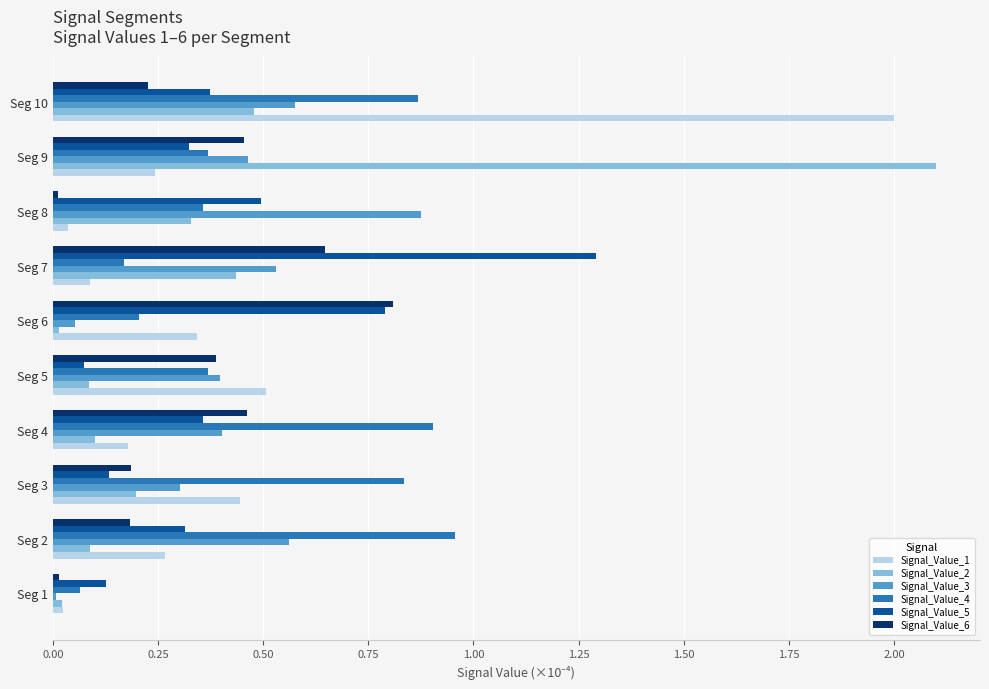

Which category has the highest value across all series?

Seg 9